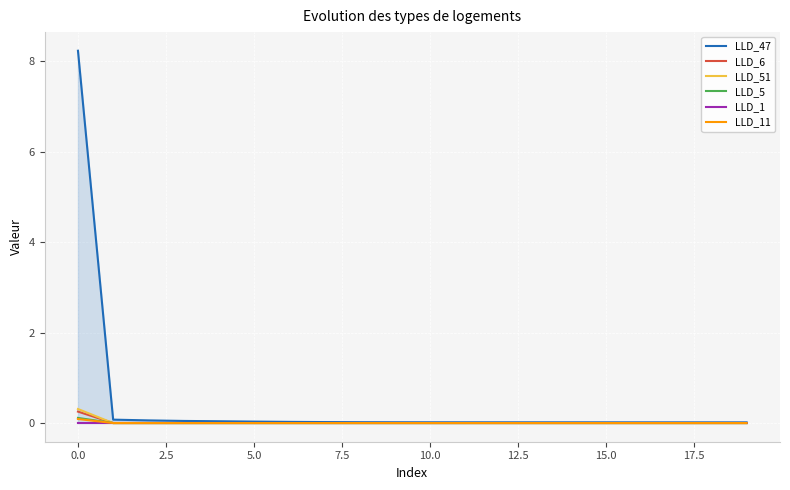

What is the maximum value shown in the chart?

8.2